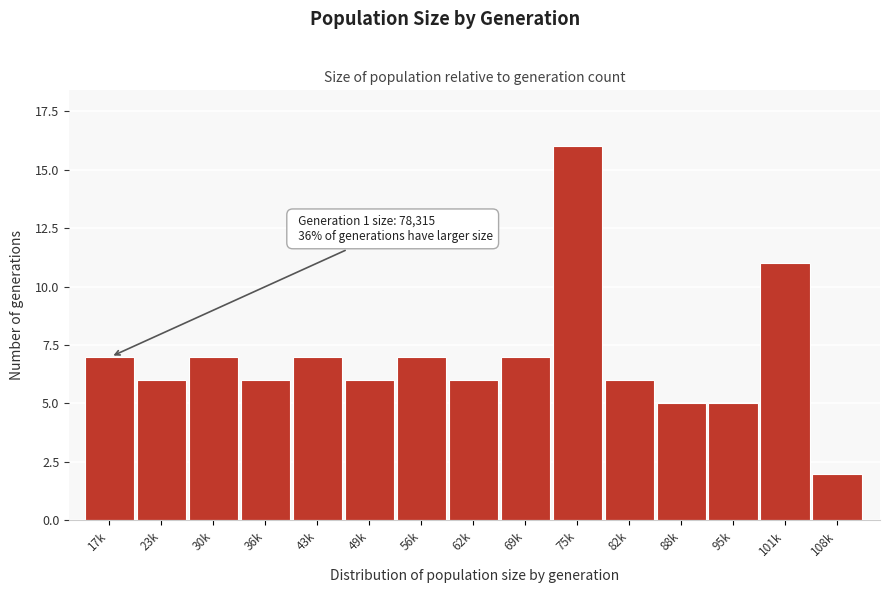

Reading left to right, what are all the values shown in this chart?

17k=7	23k=6	30k=7	36k=6	43k=7	49k=6	56k=7	62k=6	69k=7	75k=16	82k=6	88k=5	95k=5	101k=11	108k=2